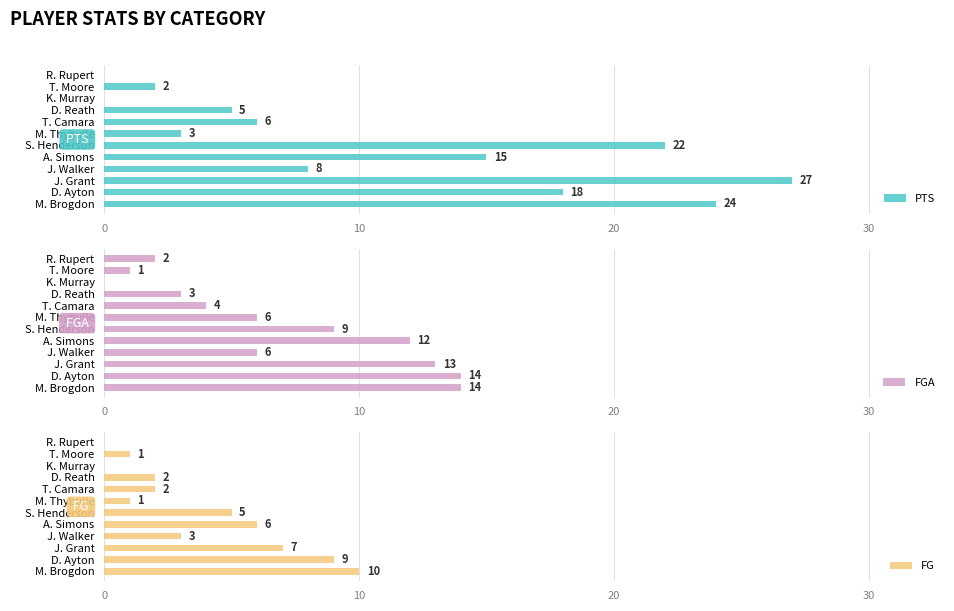

Does the chart contain stacked bars?

No